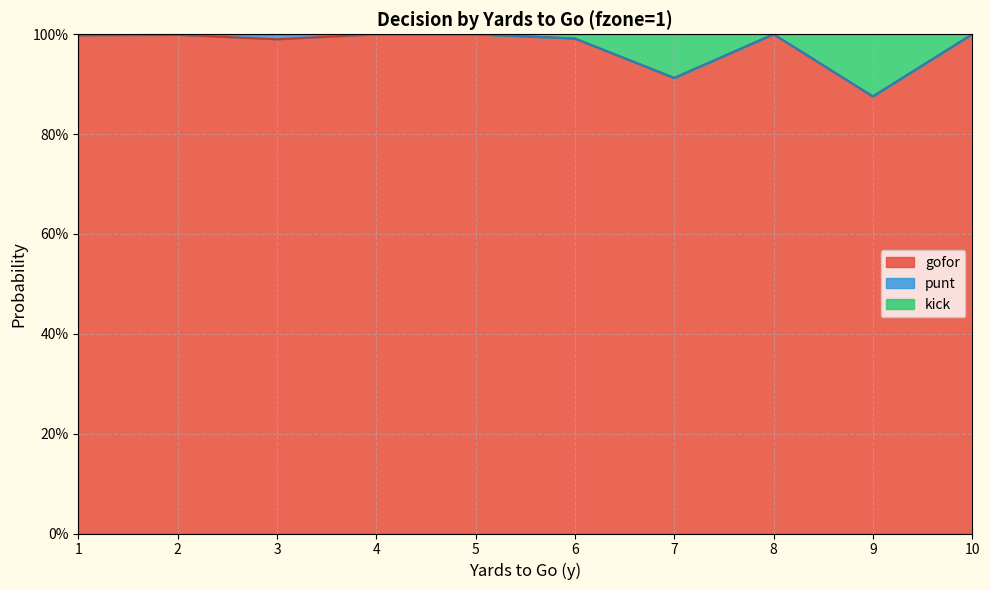

The gofor series shows 1.0 at 2. True or false?

True